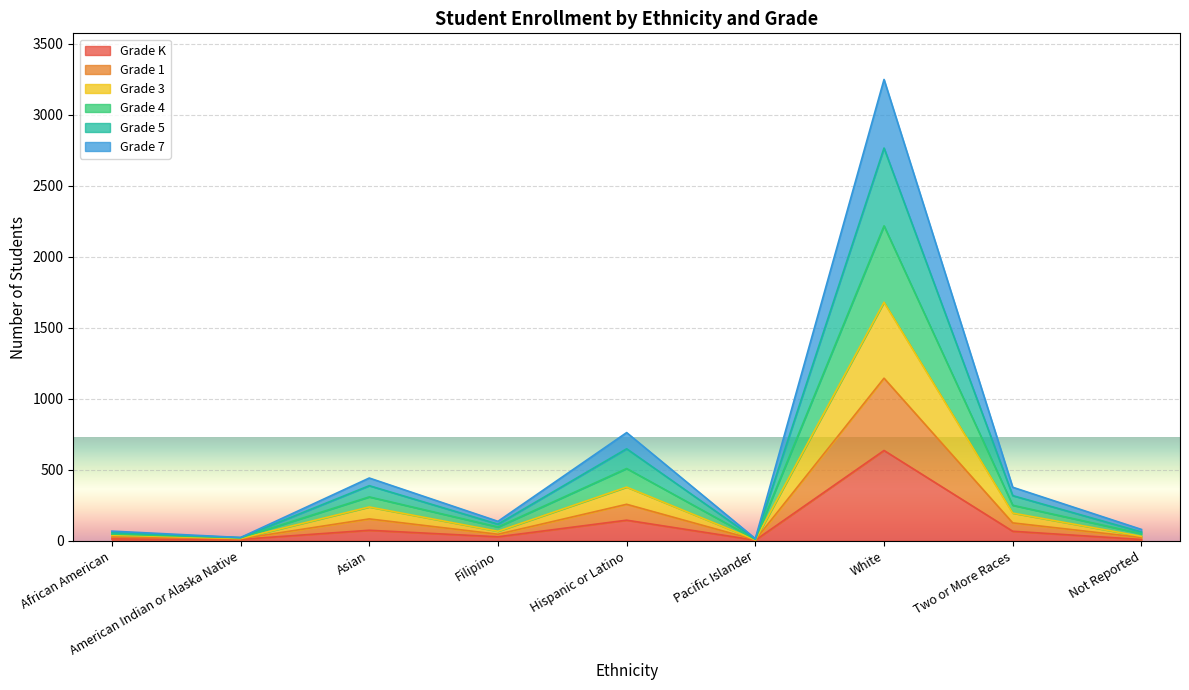

True or false: Grade 7 has a value of 41 at Two or More Races.

False